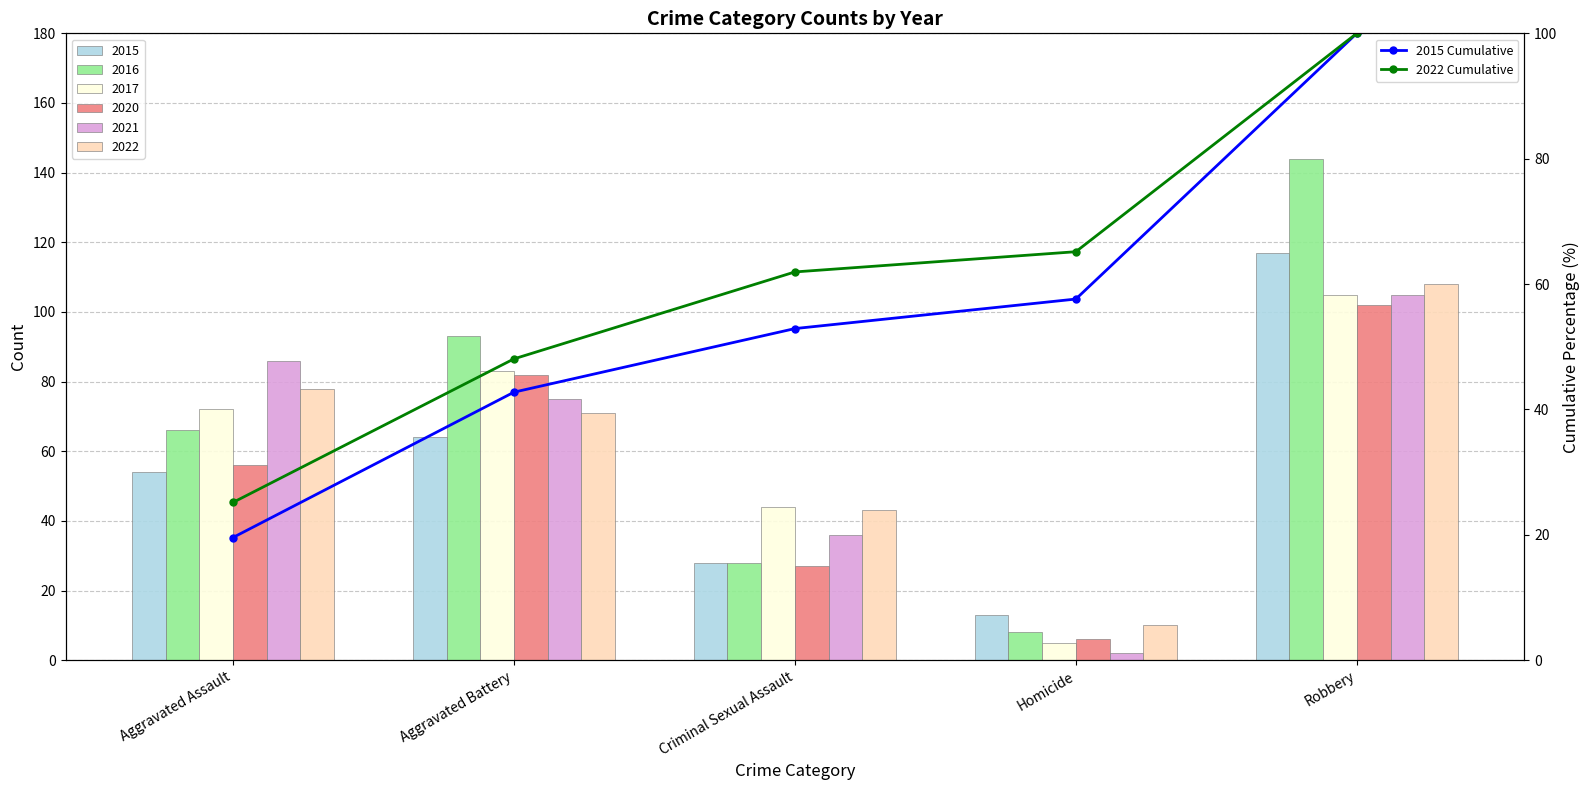

Read the 2015 Cumulative value at Homicide.

57.6